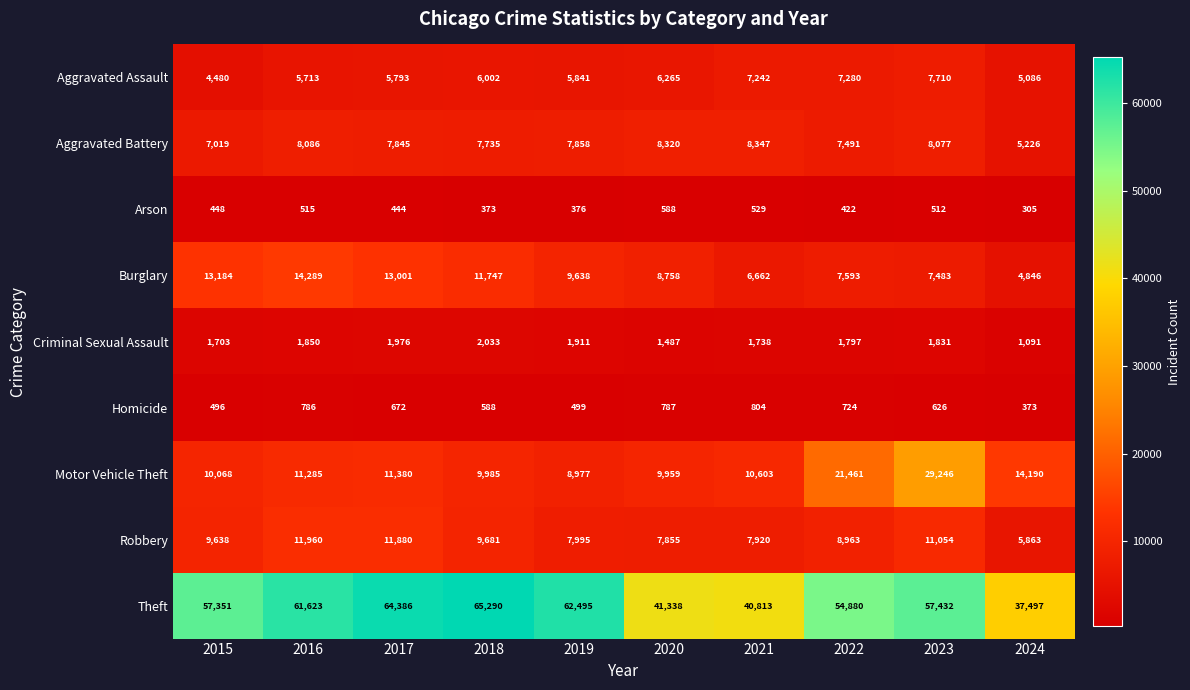

Count the number of categories in the chart.

10